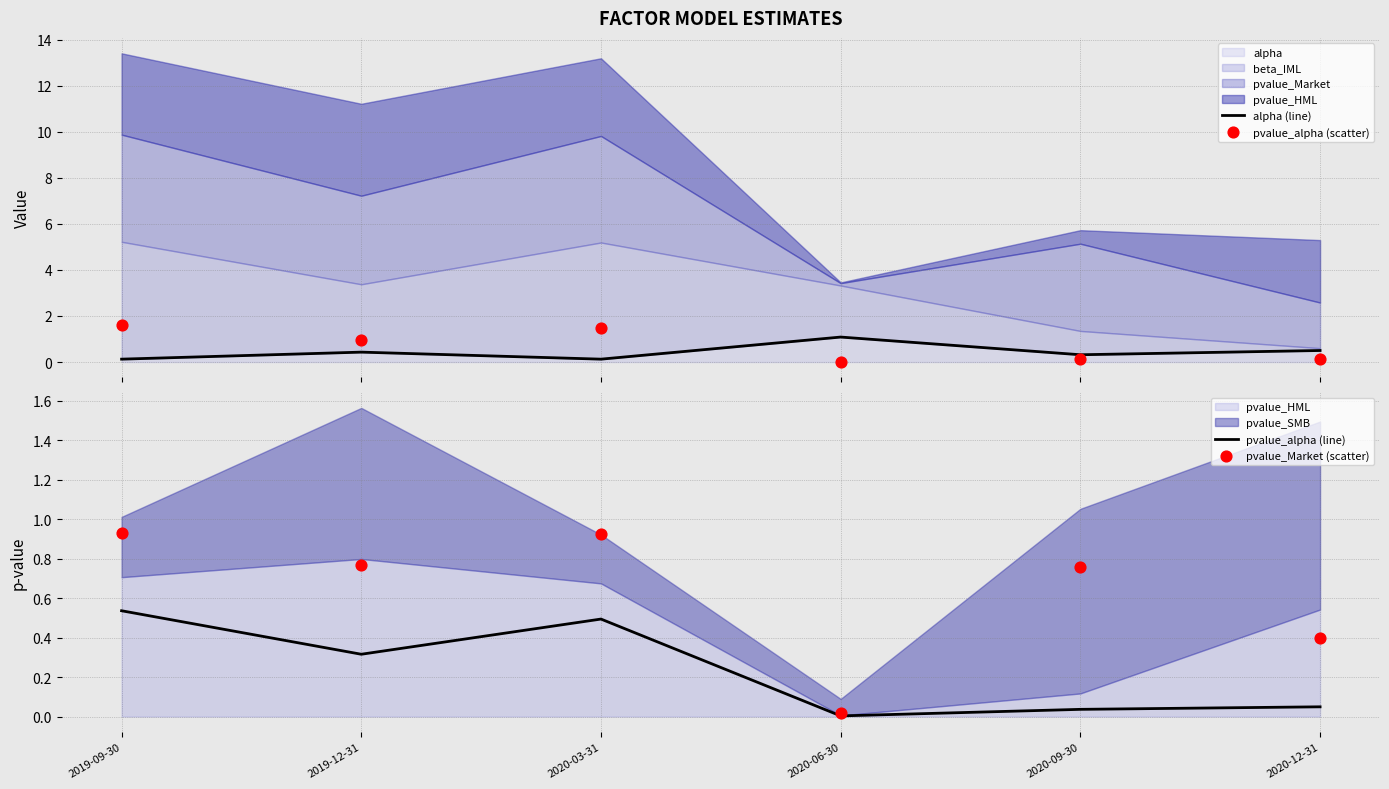

At how many categories does at least one series exceed 0?

6